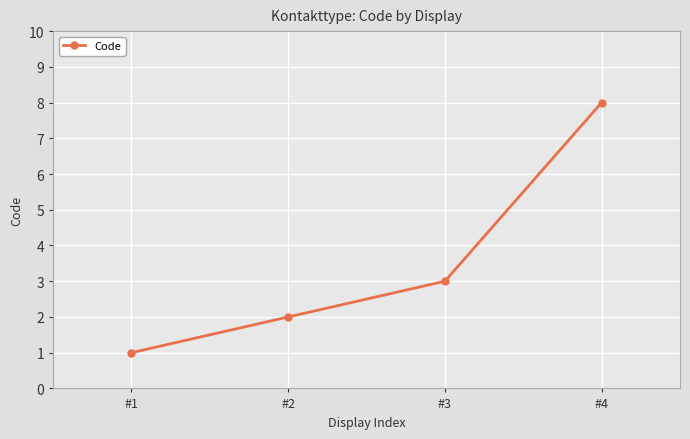

How many categories are shown in the chart?

4